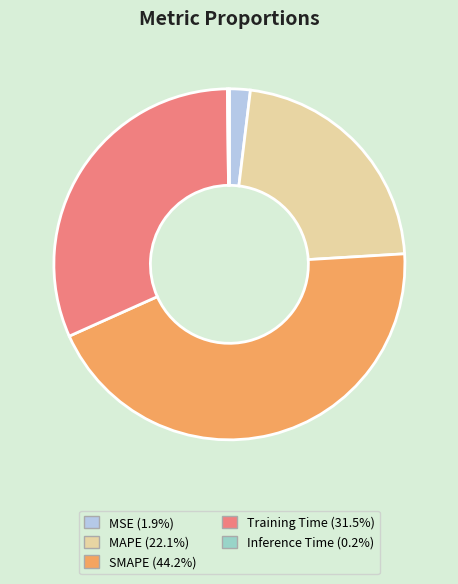

Do MAPE and SMAPE together represent more than half of the pie?

Yes